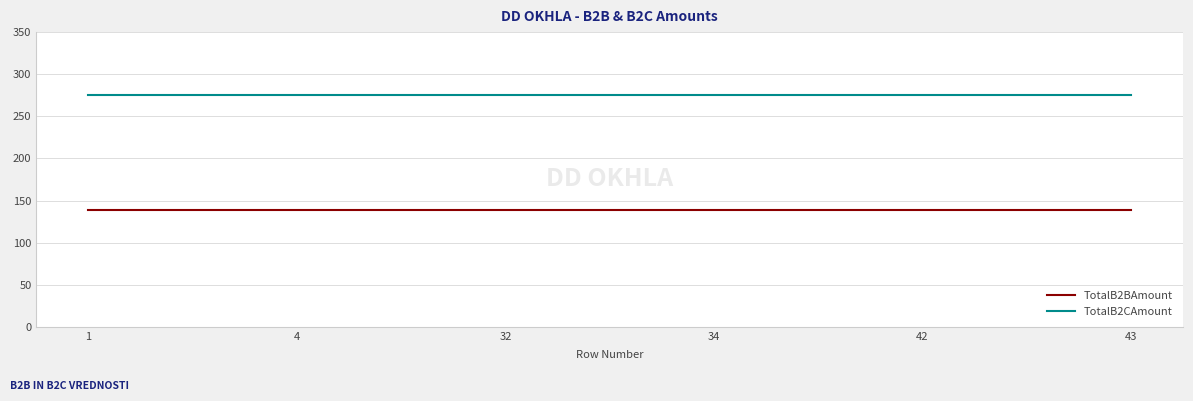

Is the value of TotalB2BAmount at 32 greater than the value of TotalB2CAmount at 1?

No